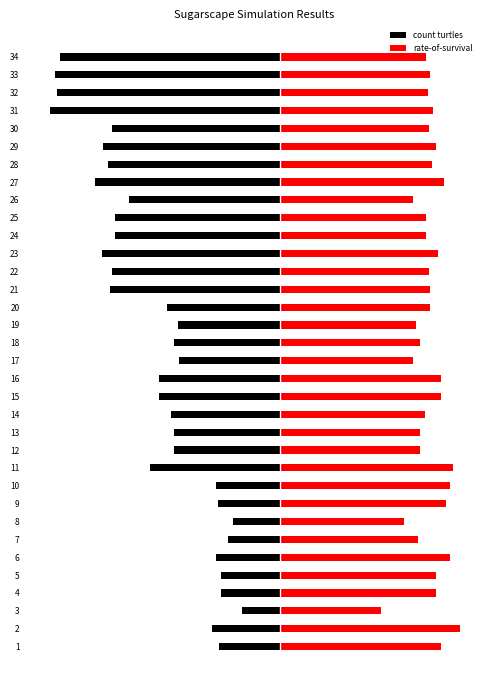

Is it true that rate-of-survival equals 1.0 at 4?

False